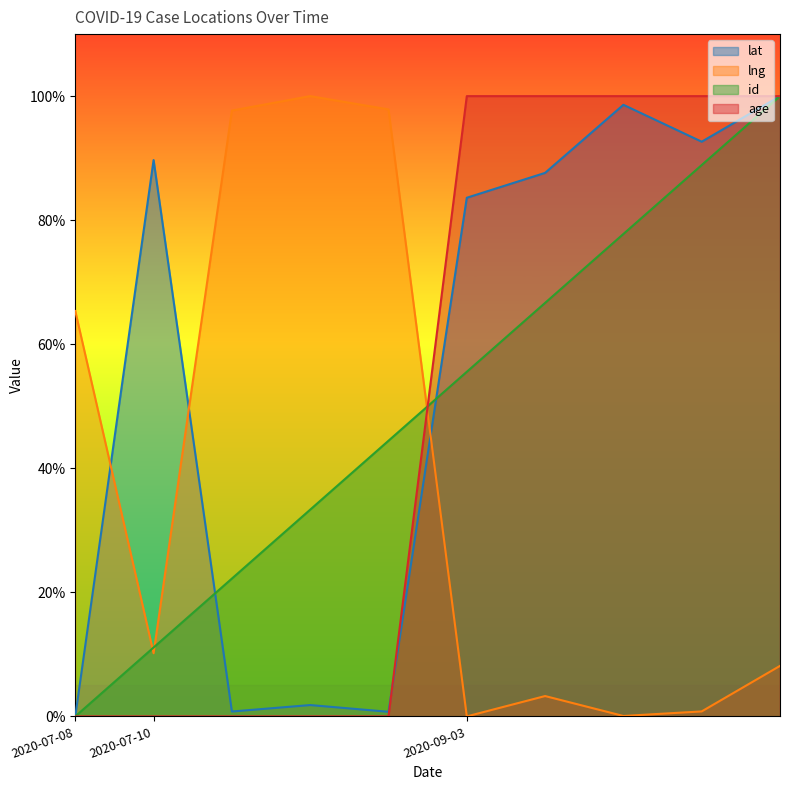

How many lines are shown in the chart?

4